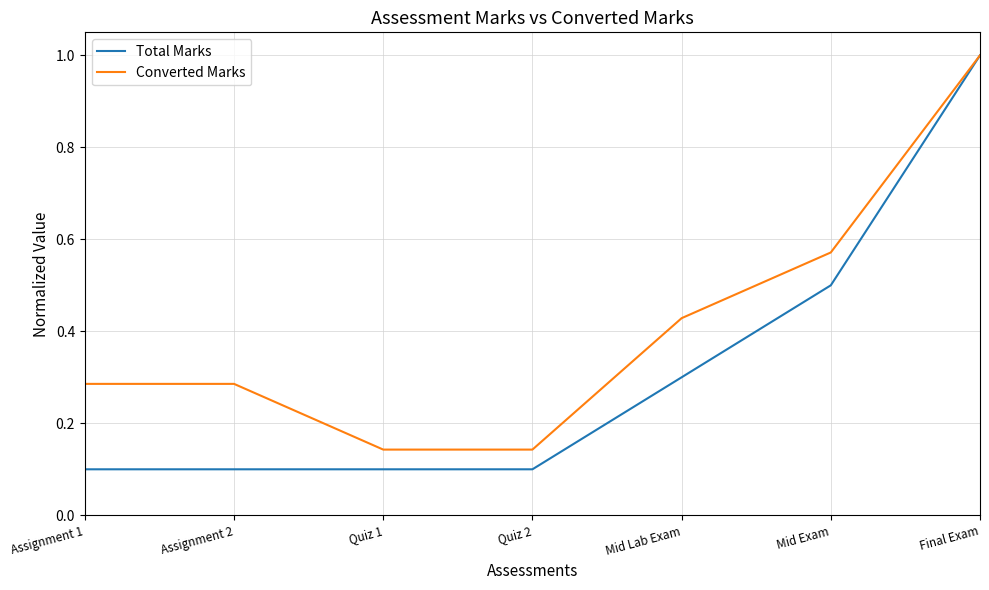

Is it true that Converted Marks equals 0.8 at Mid Exam?

False